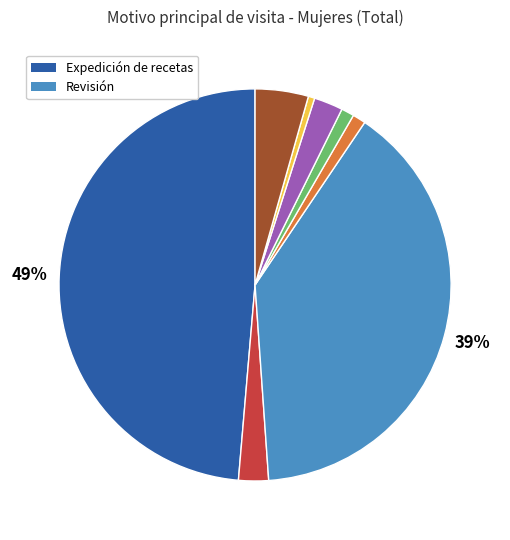

To the nearest percent, what is the difference between the largest and smallest slice percentages?

48%